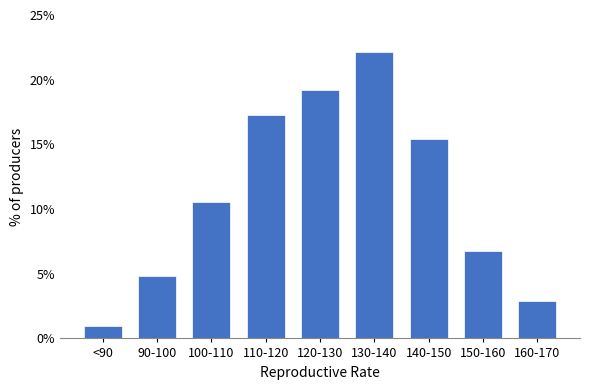

Reading left to right, extract all data points from this chart.

1.0	4.8	10.6	17.3	19.2	22.1	15.4	6.7	2.9